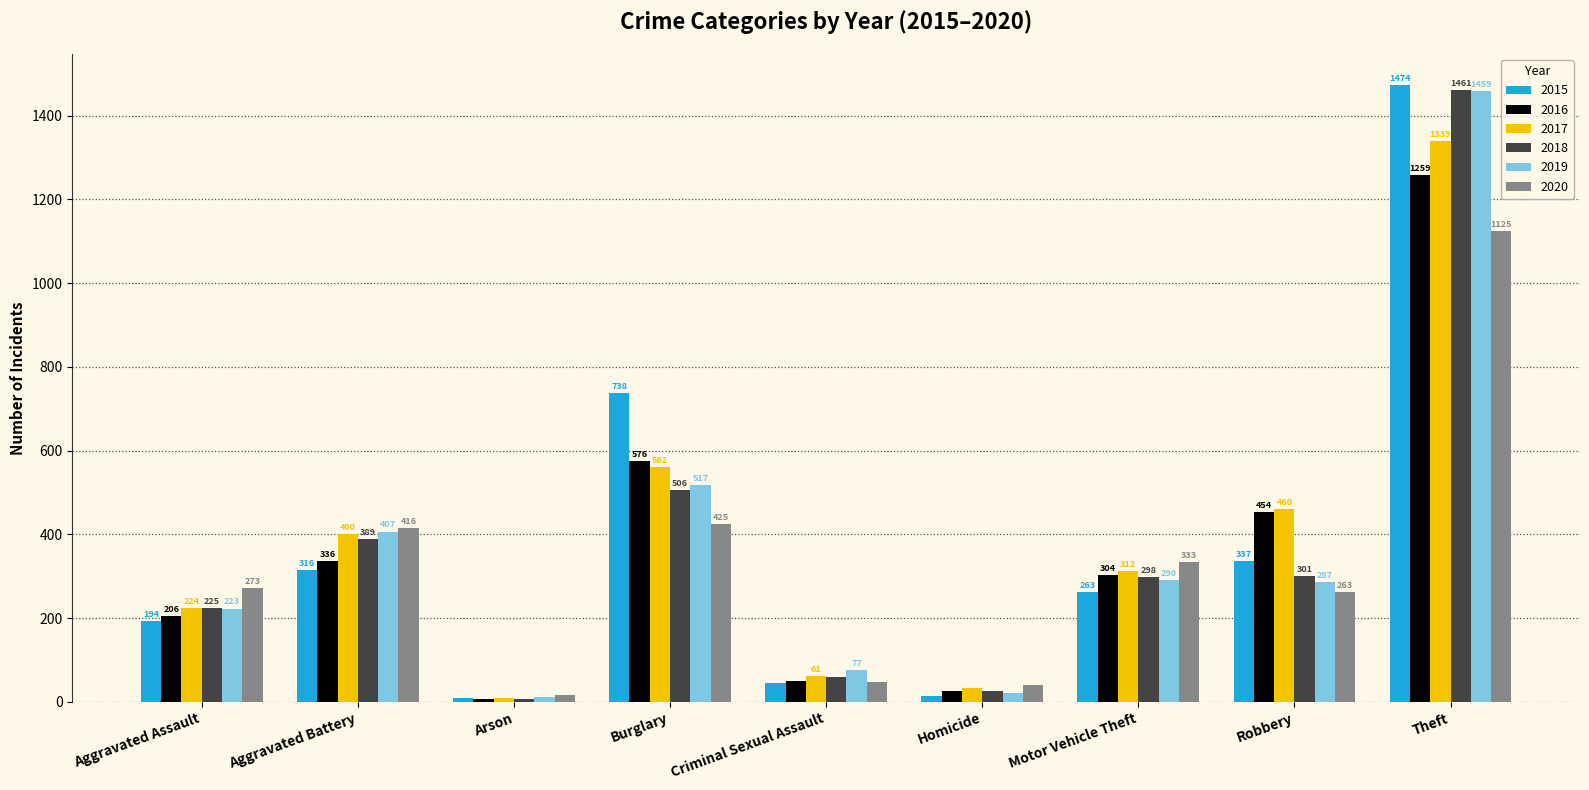

At which label does 2020 reach its peak?

Theft